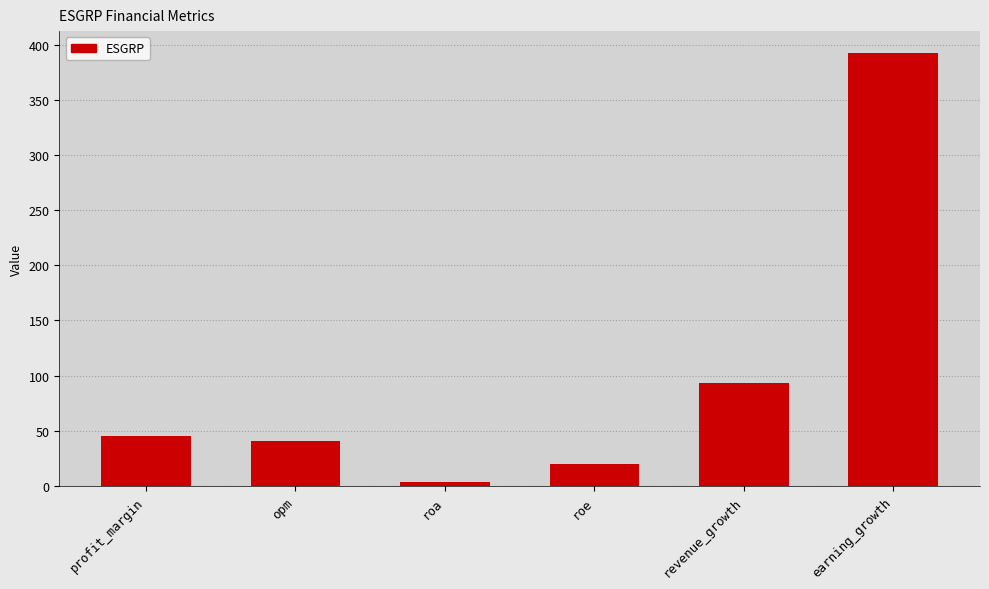

How many bars are there in total?

6